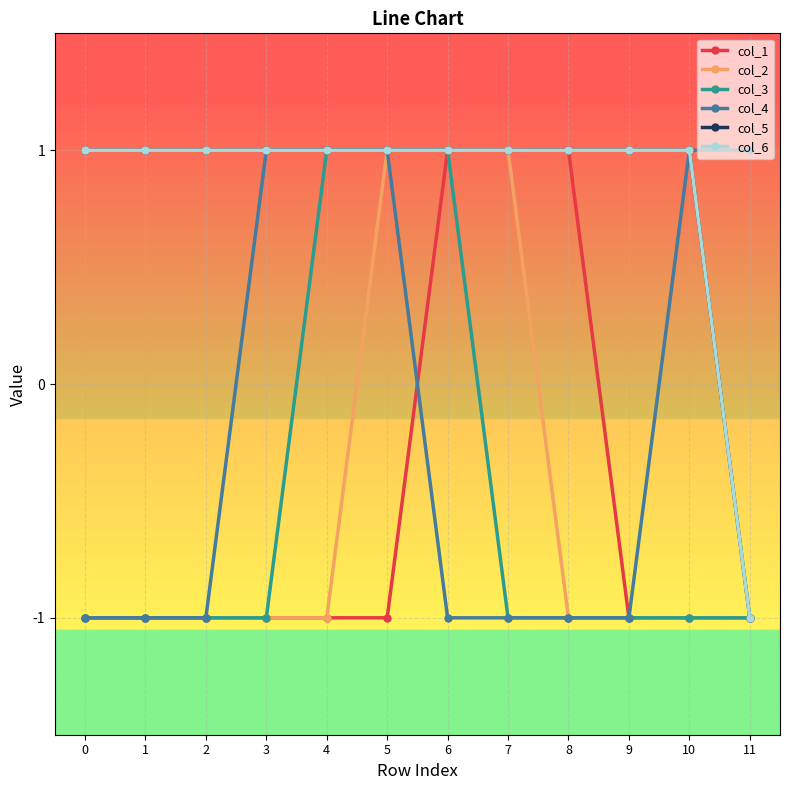

What is the difference between the col_4 values at 9 and 5?

2